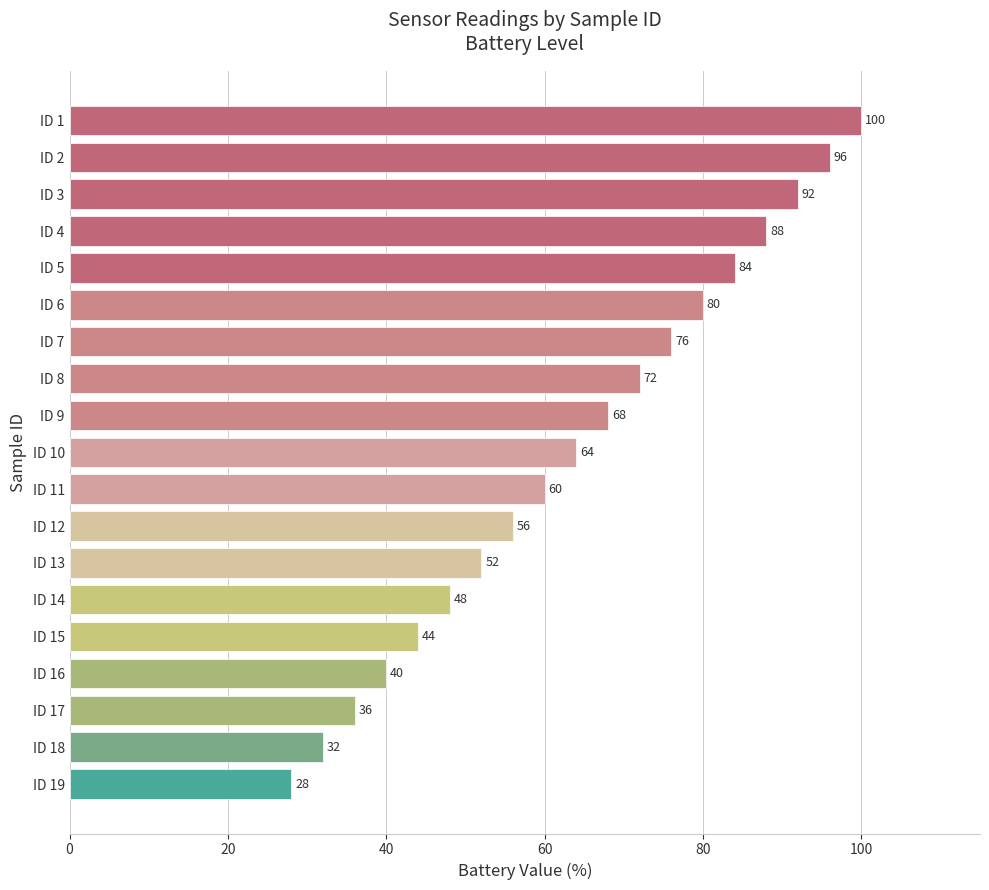

Which category has the lowest value across all series?

ID 19